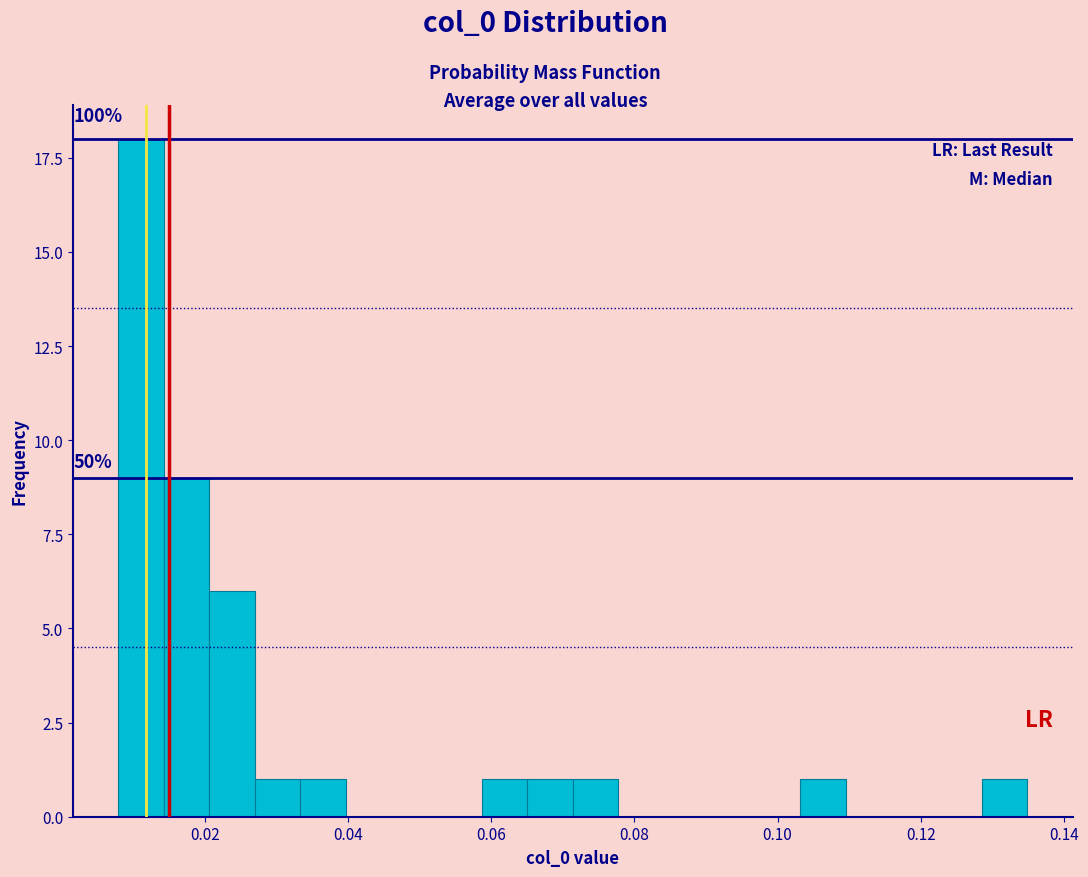

Around what value on the x-axis is the tallest bar? Give the approximate position of its centre, as read against the axis.

0.012